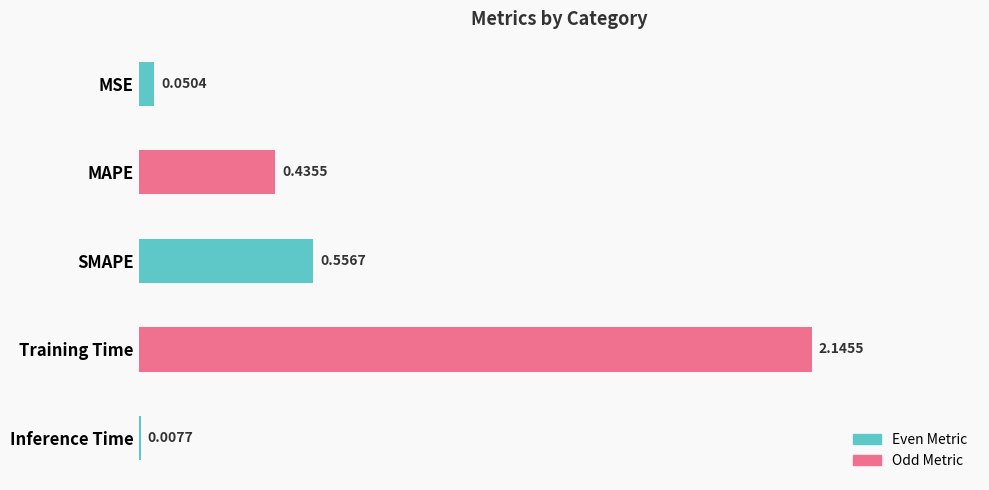

Does the chart contain stacked bars?

No